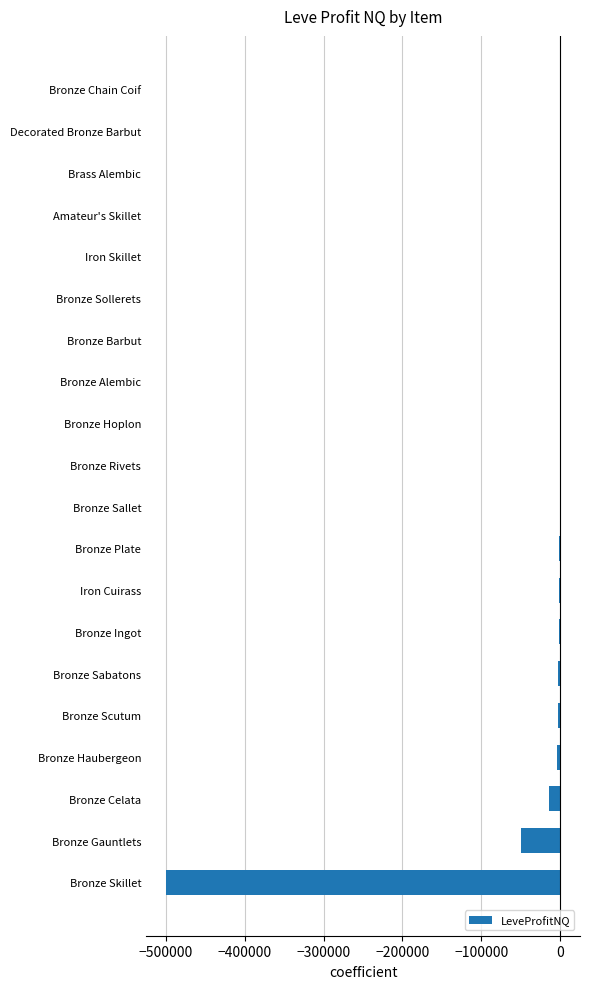

Does the chart contain stacked bars?

No